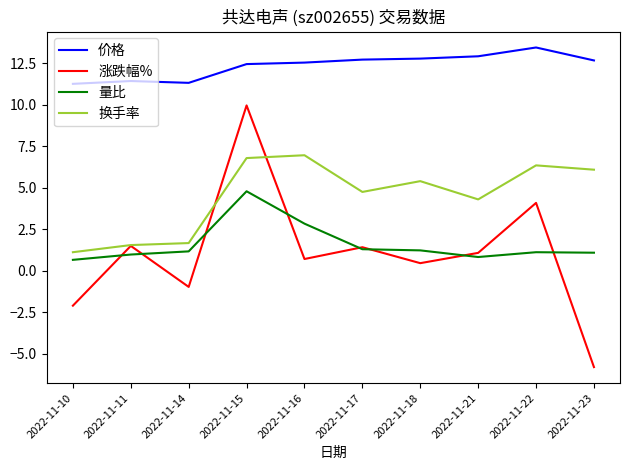

Is this an area chart (filled region under the line)?

No